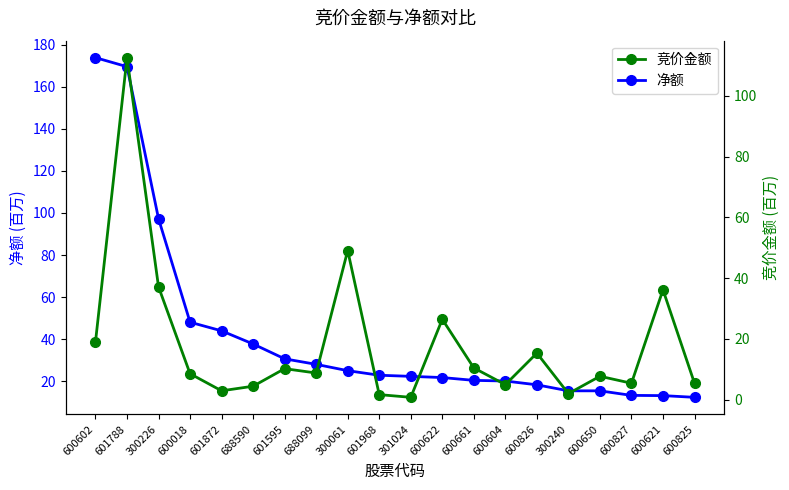

The value of 竞价金额 at 600622 is 26.5. True or false?

True